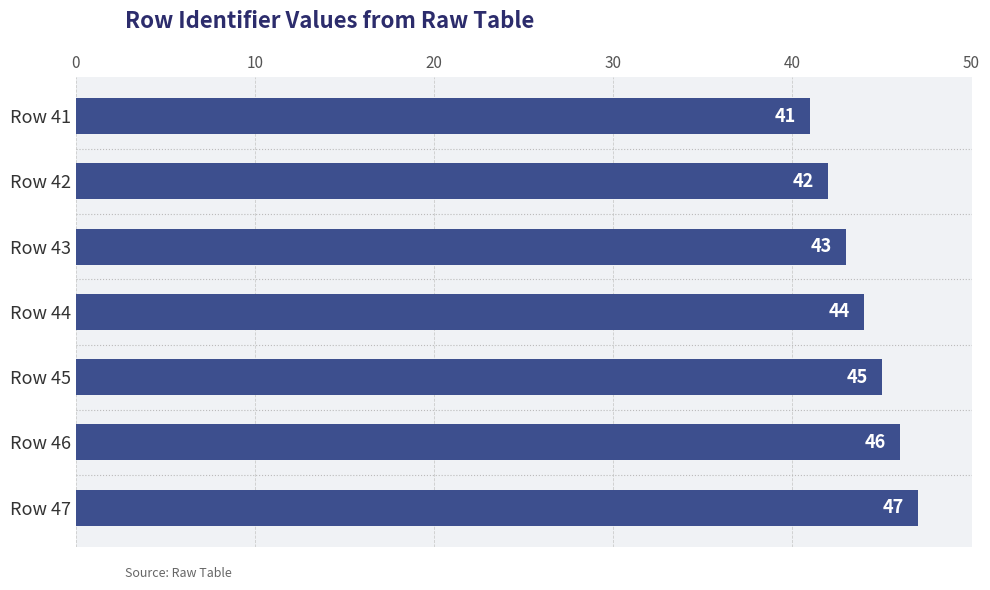

Read the value at Row 44.

44